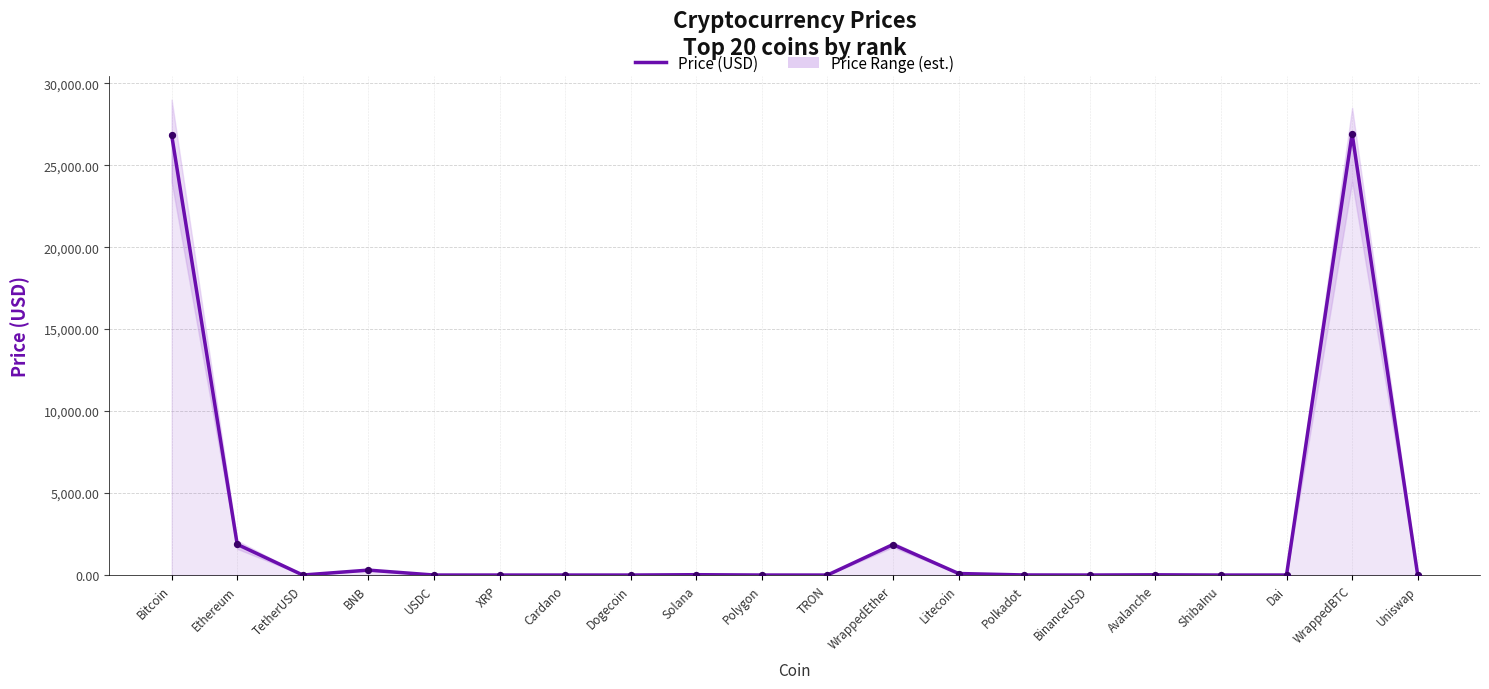

Which has a higher value, WrappedEther or Ethereum?

Ethereum